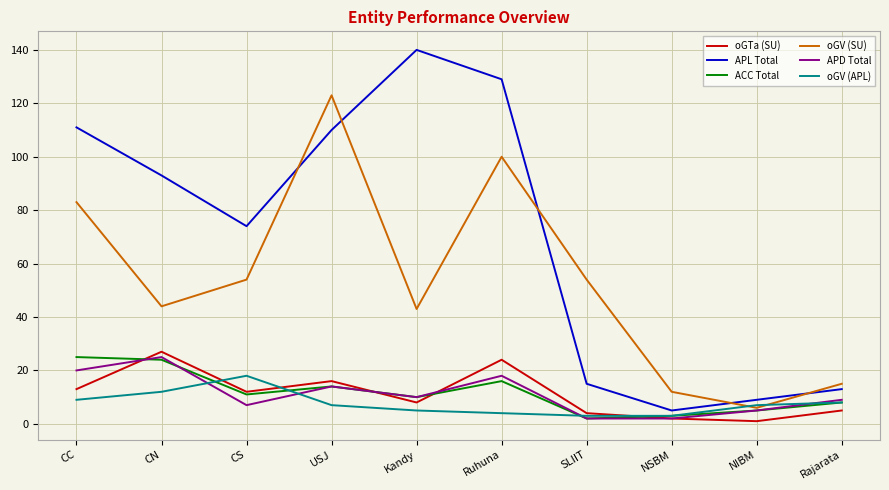

In oGV (SU), how many points are higher than both neighbors (excluding endpoints)?

2